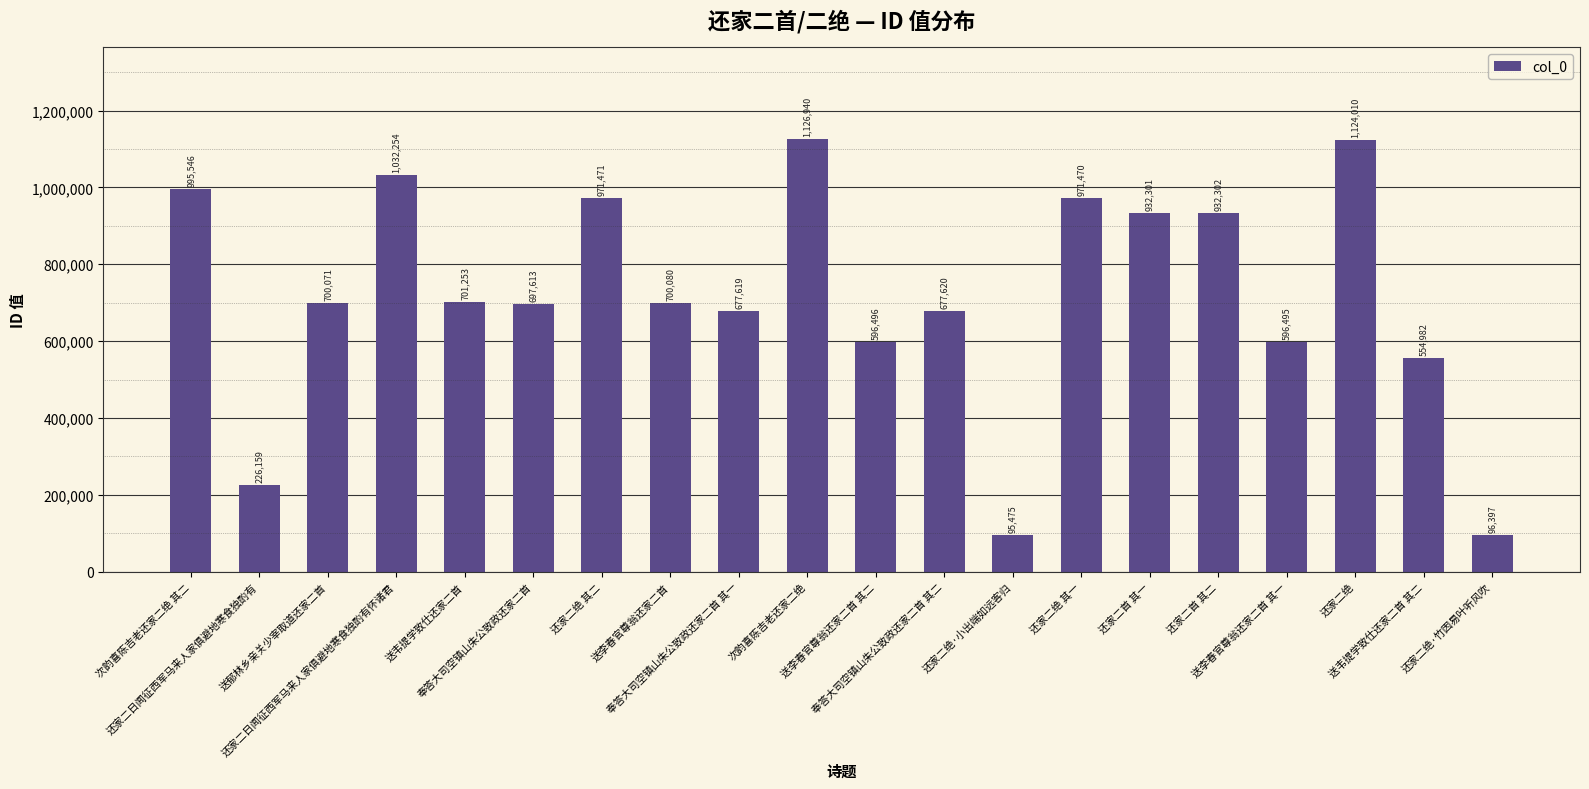

Are the bars grouped side by side (vs. stacked)?

No